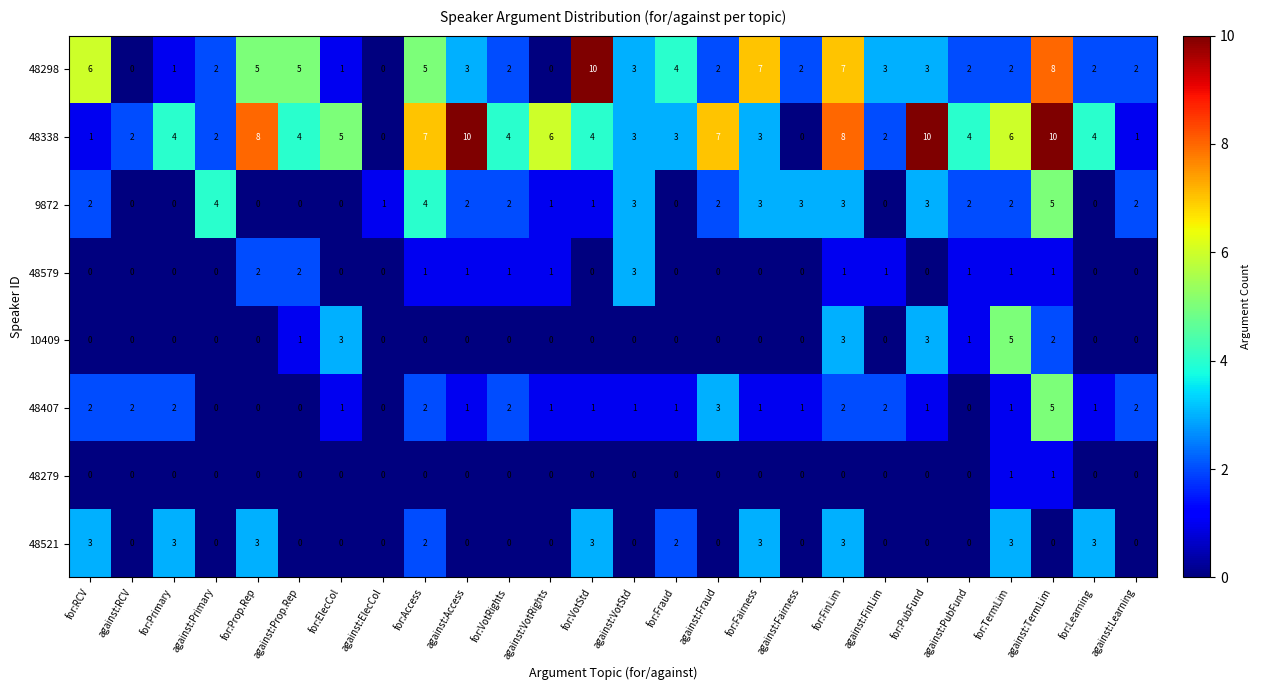

How many series are shown in this chart?

8